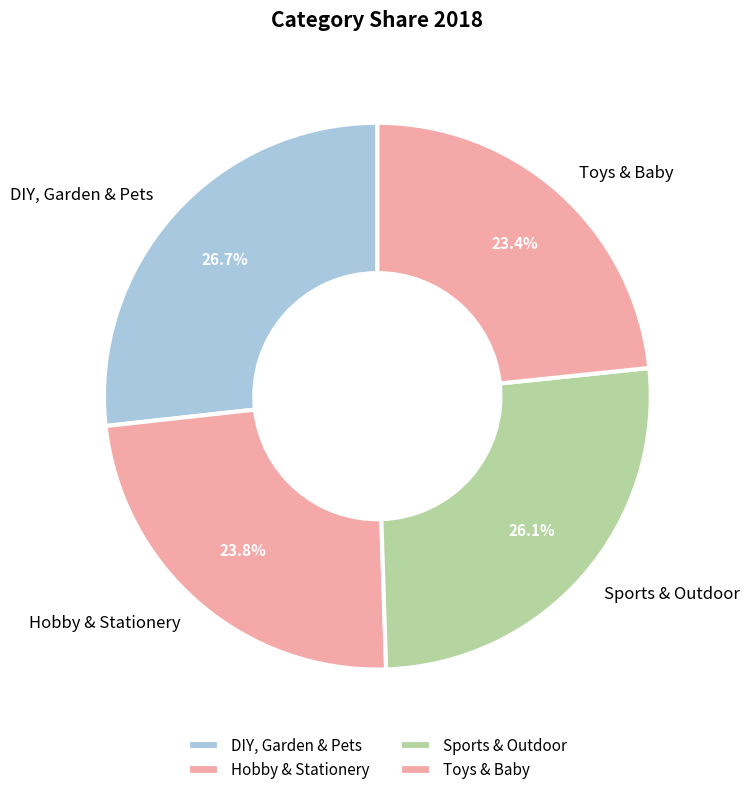

Rank the categories by value from lowest to highest.

Toys & Baby, Hobby & Stationery, Sports & Outdoor, DIY, Garden & Pets